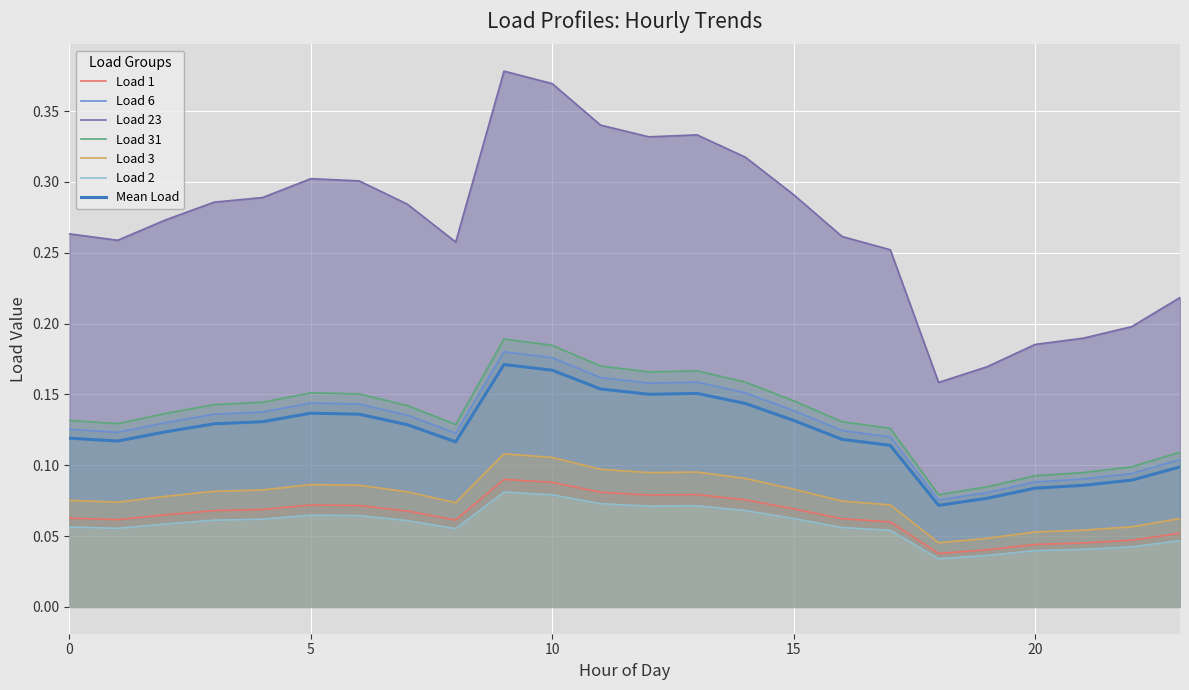

Which series changed the most between 3 and 7?

Load 31